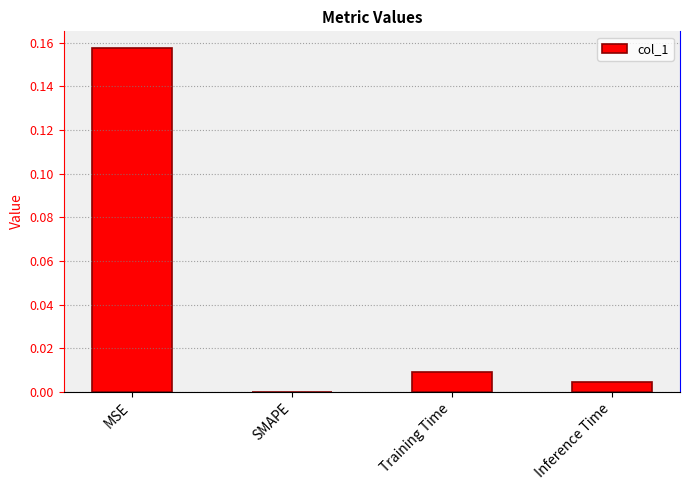

The value at Inference Time is 0.0. True or false?

True